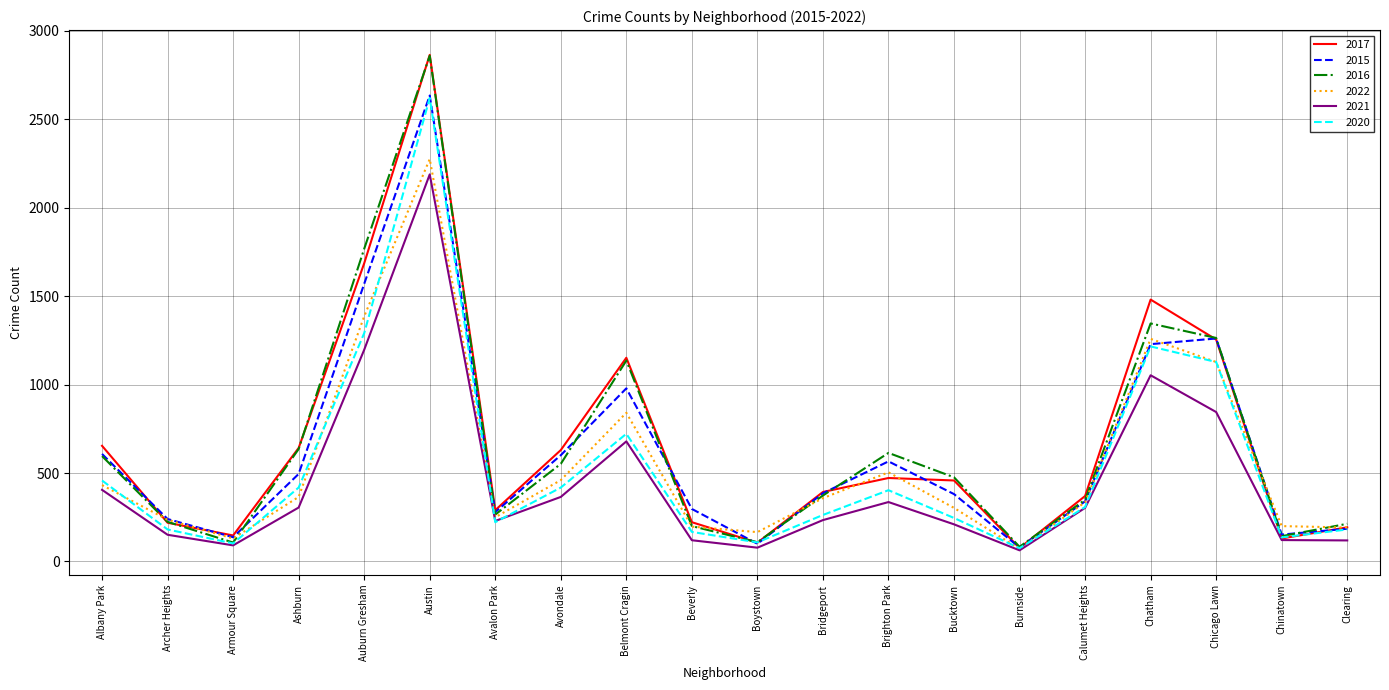

How many lines are shown in the chart?

6